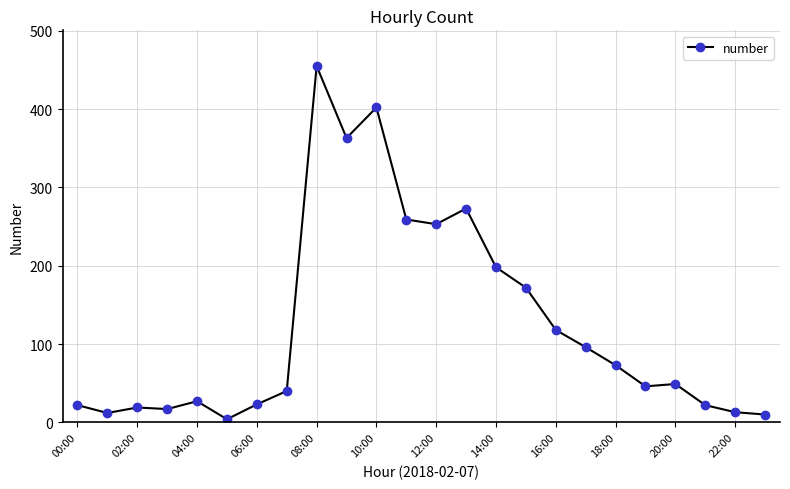

What is the greatest value displayed?

455